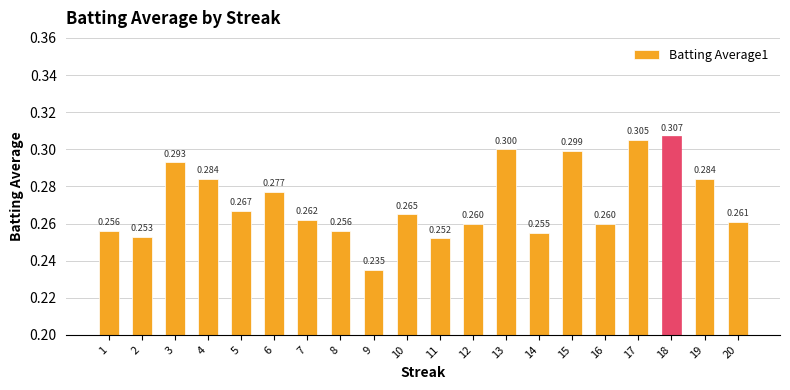

What is the value of the 10th bar from the left?

0.3